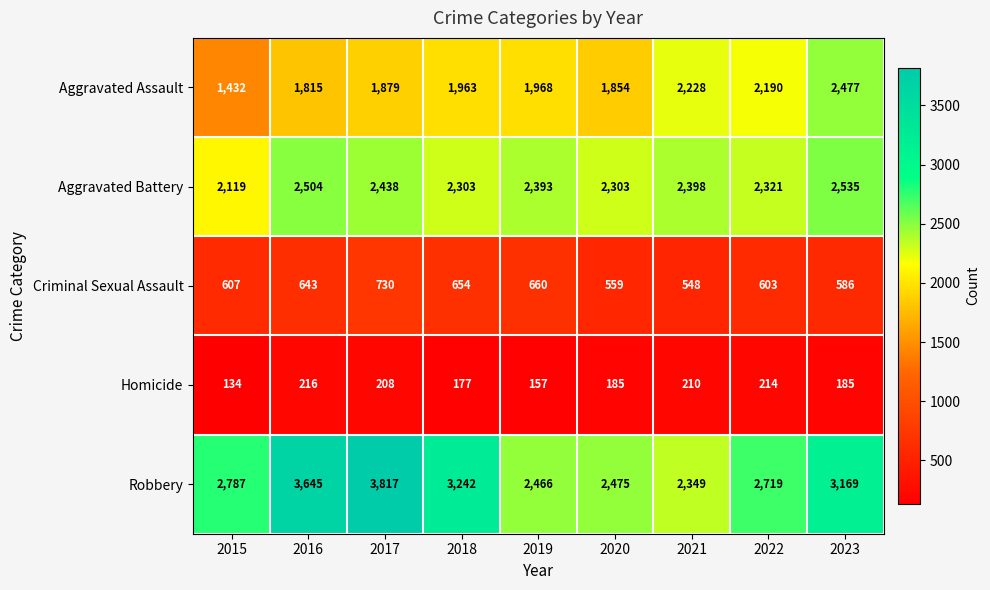

Rank the series at 2018 from highest to lowest value.

Robbery, Aggravated Battery, Aggravated Assault, Criminal Sexual Assault, Homicide